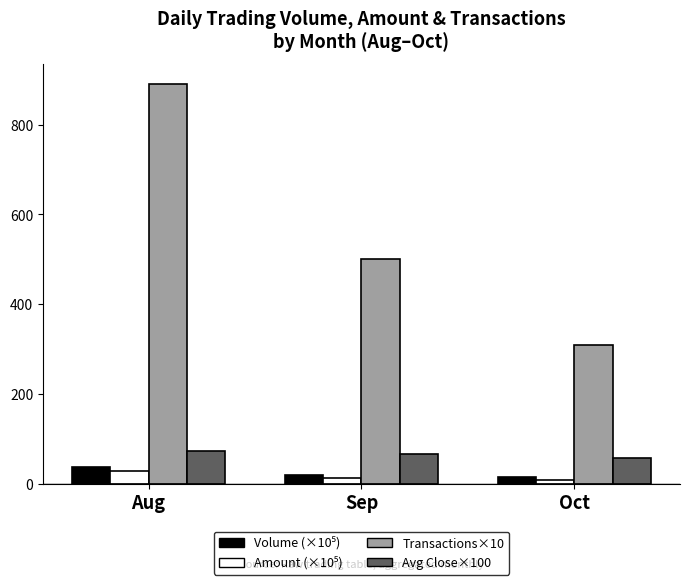

How many bars are there in total?

12